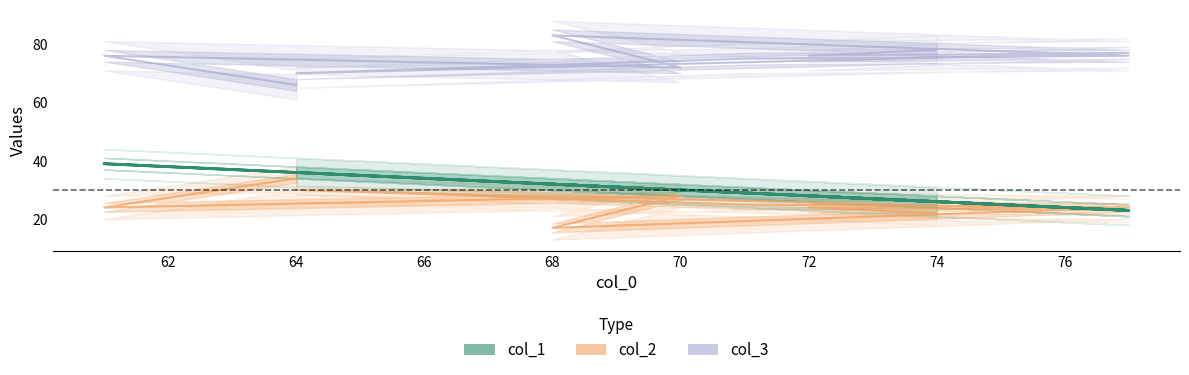

What is the label of the 4th point from the left?

64